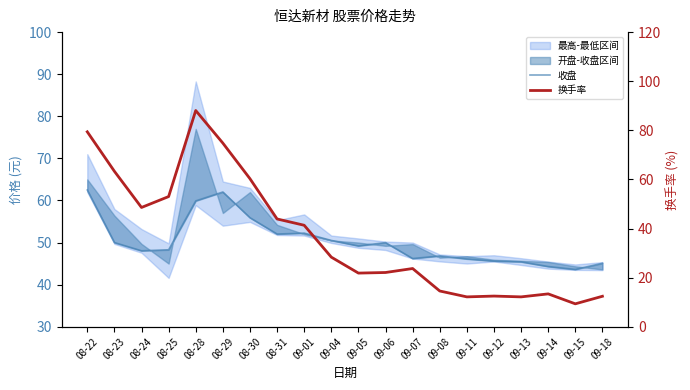

What is the smallest value displayed?

9.3